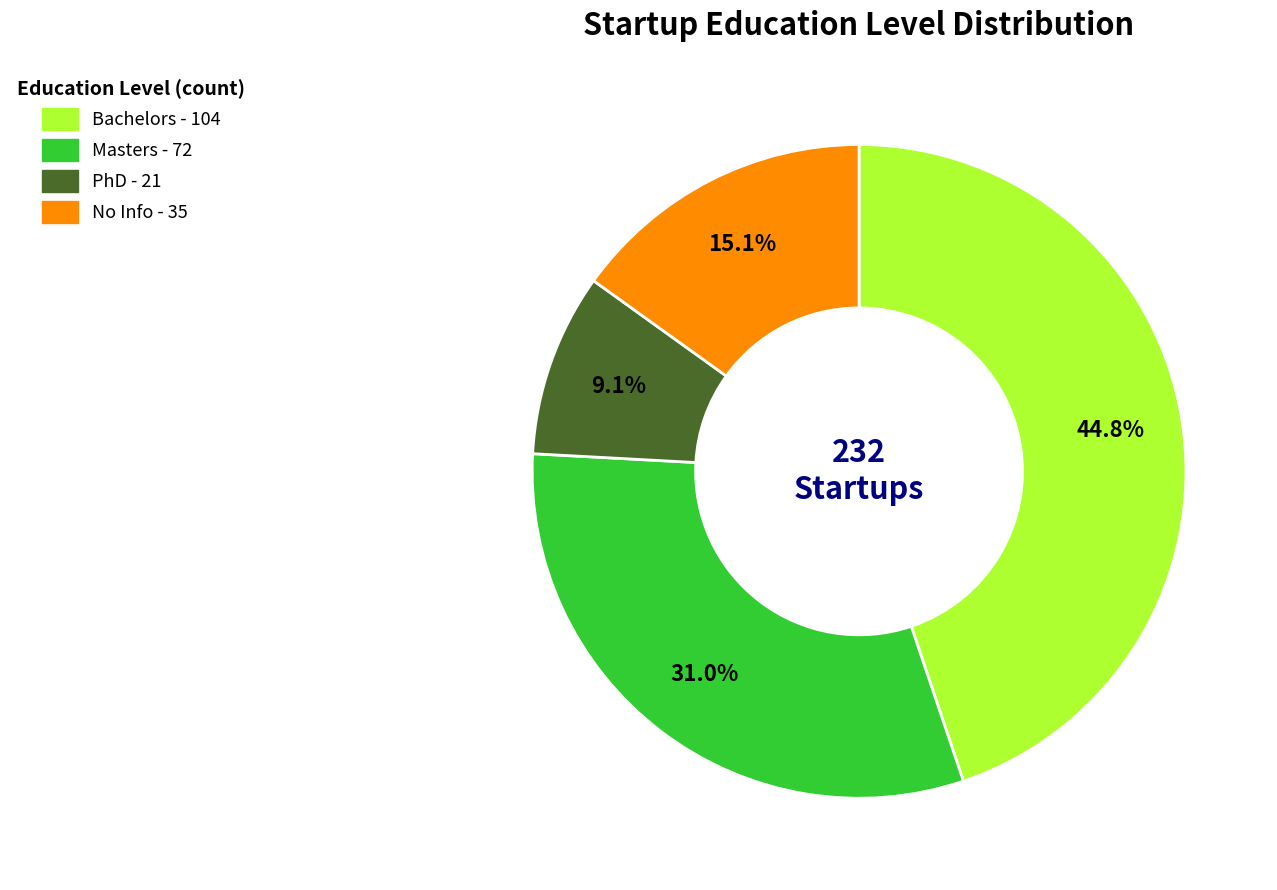

Is there any slice that represents more than half of the pie?

No